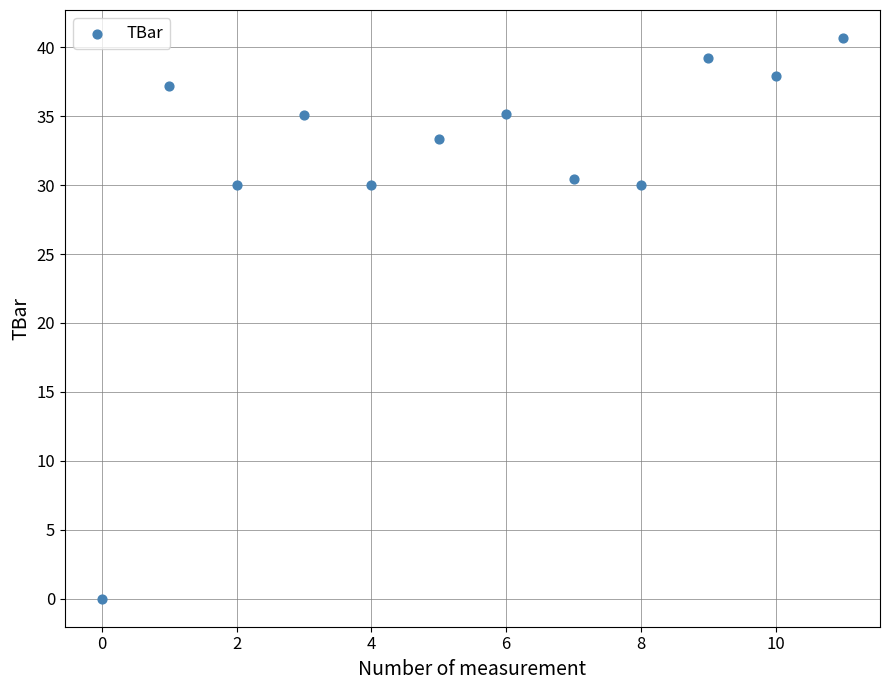

What is the average Y value?

31.6